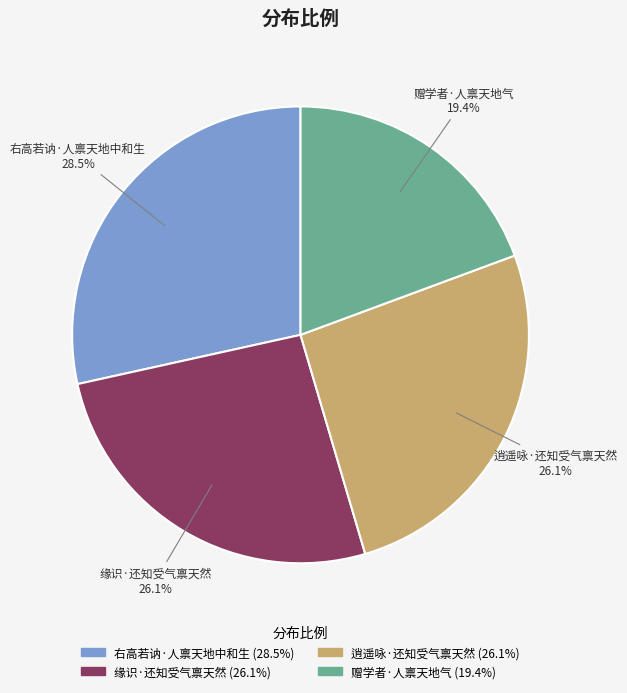

Count the number of slices in the pie.

4